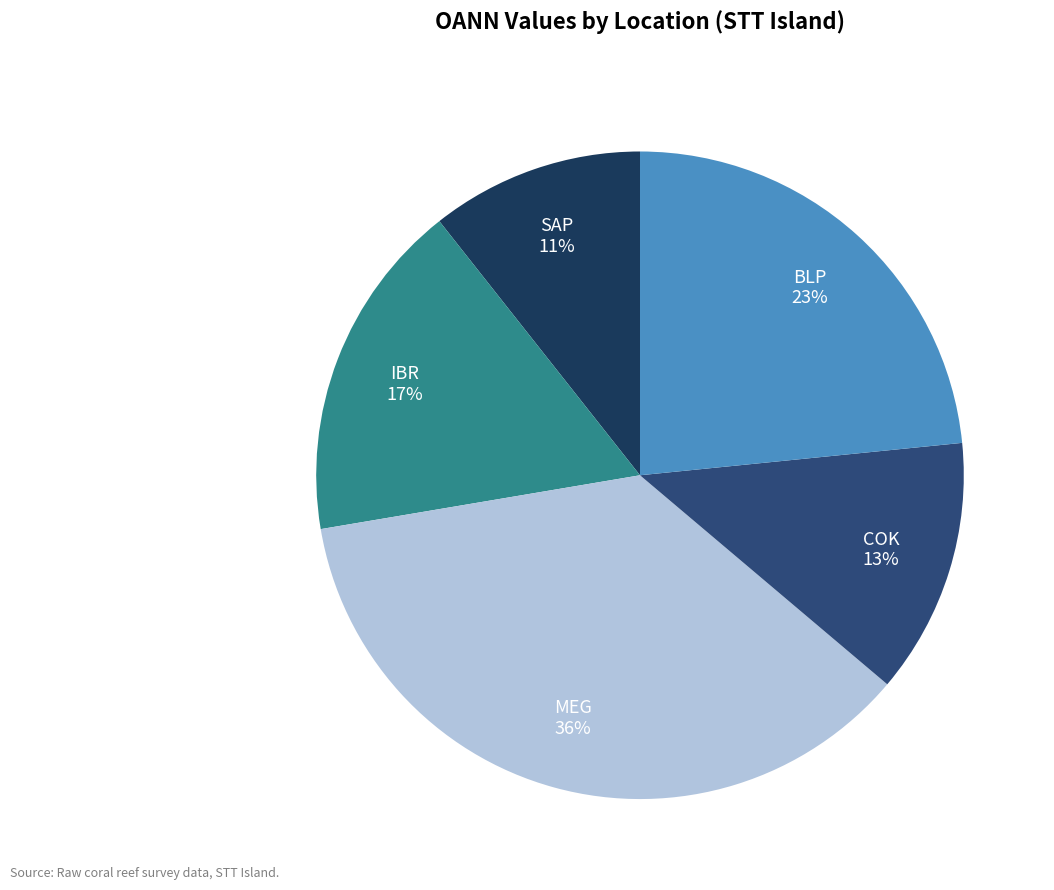

Do MEG and SAP together represent more than half of the pie?

No